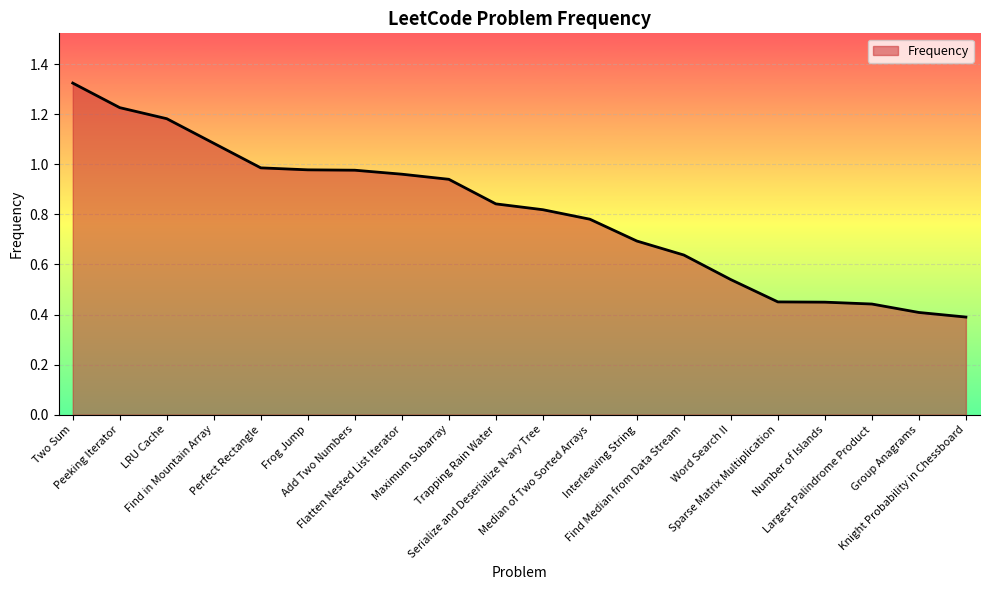

What is the difference between the second highest and second lowest values?

0.8